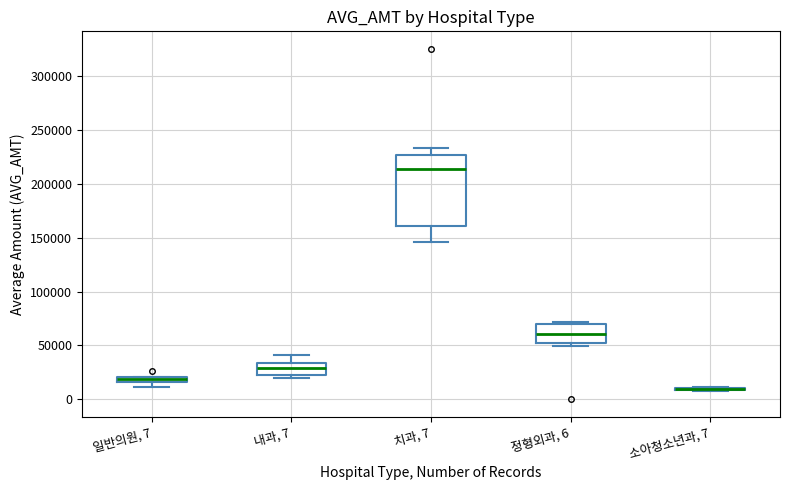

Which box is the tallest, from its lower edge to its upper edge?

치과, 7